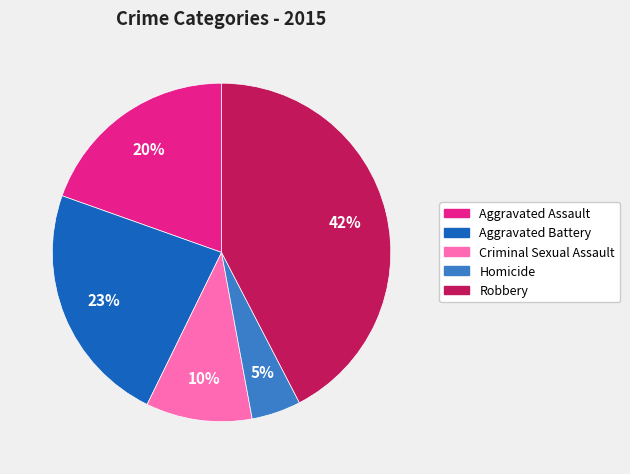

Rank the categories by value from lowest to highest.

Homicide, Criminal Sexual Assault, Aggravated Assault, Aggravated Battery, Robbery